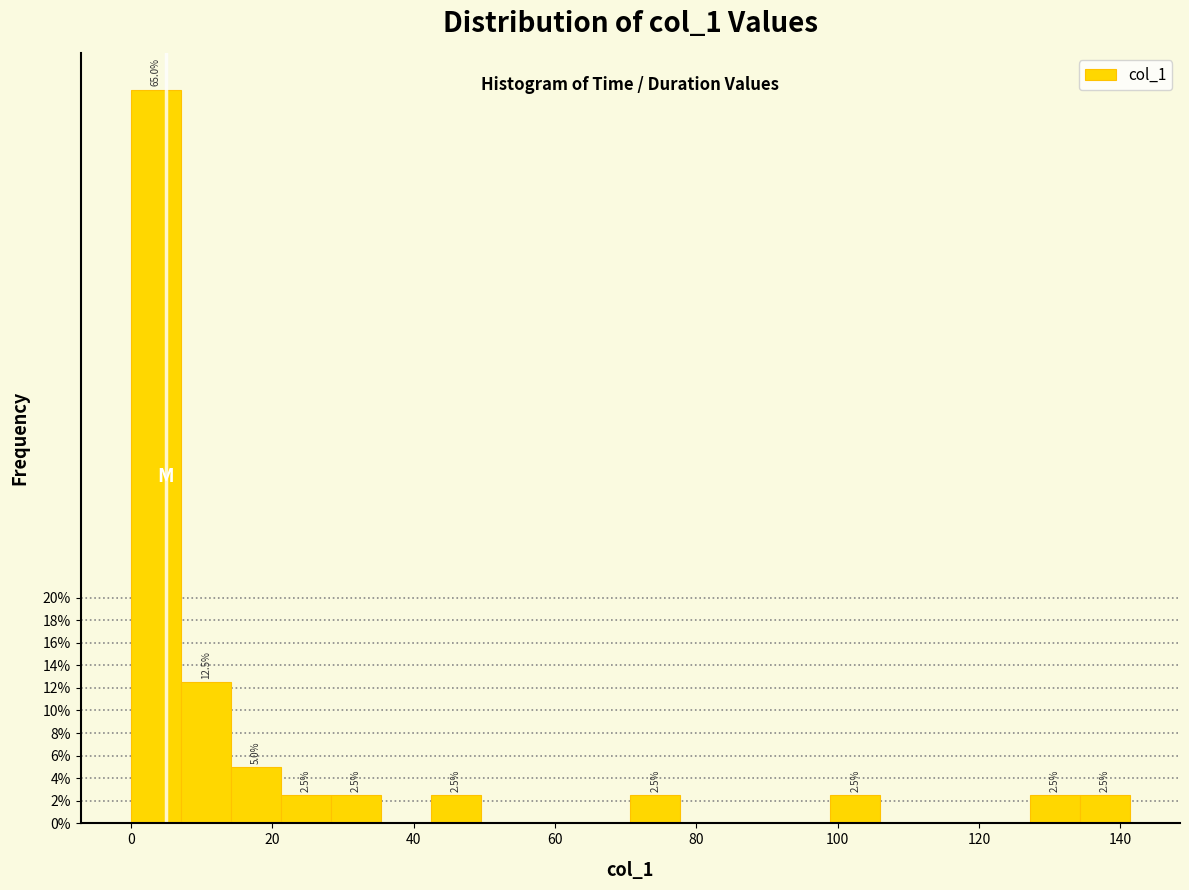

Read against the x-axis, roughly where is the centre of the tallest bar?

4